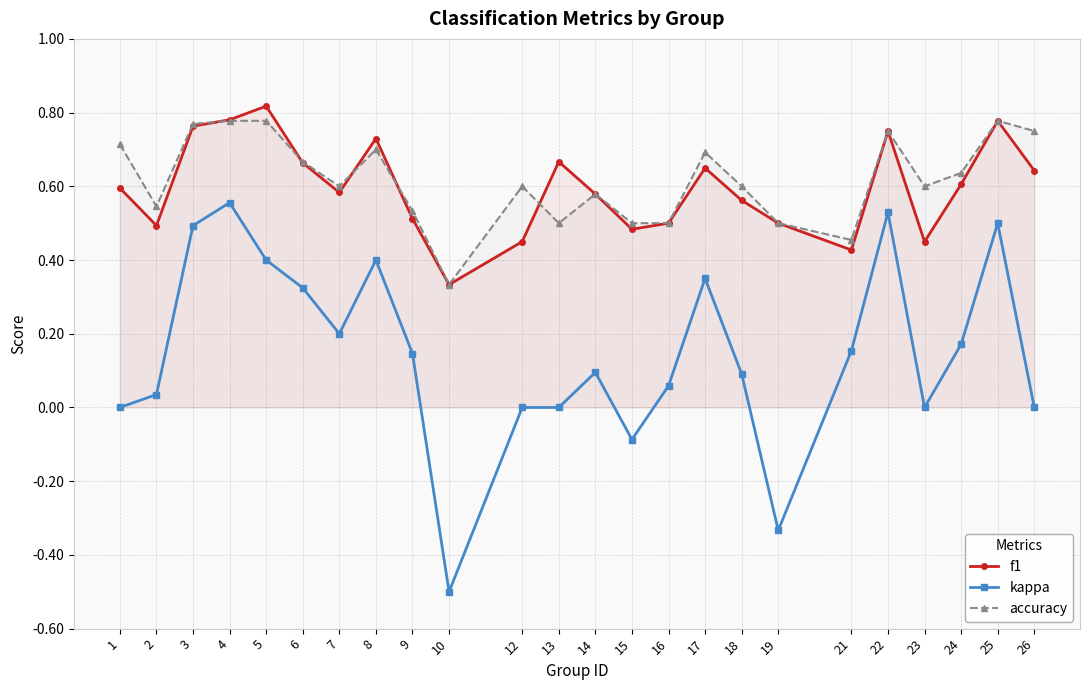

What is the spread (max minus min) of values at 13?

0.7